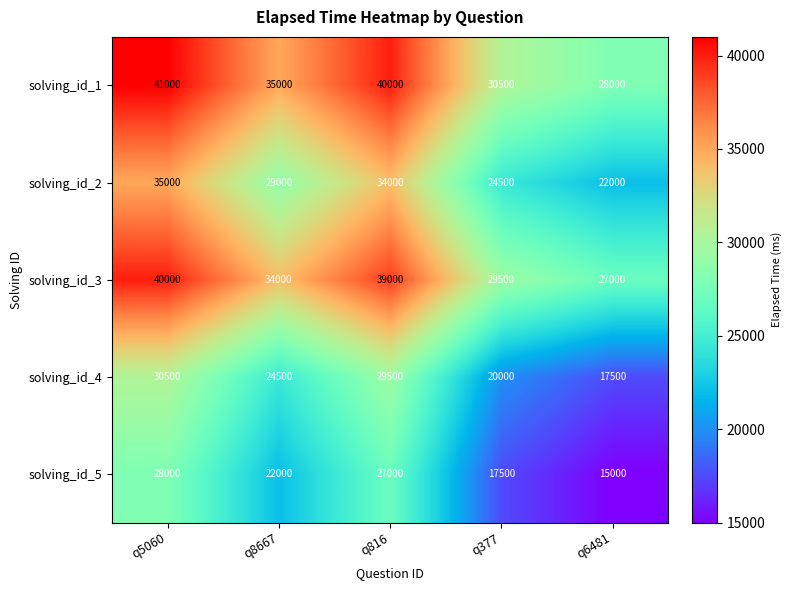

What is the difference between the highest and lowest values at q816?

13000